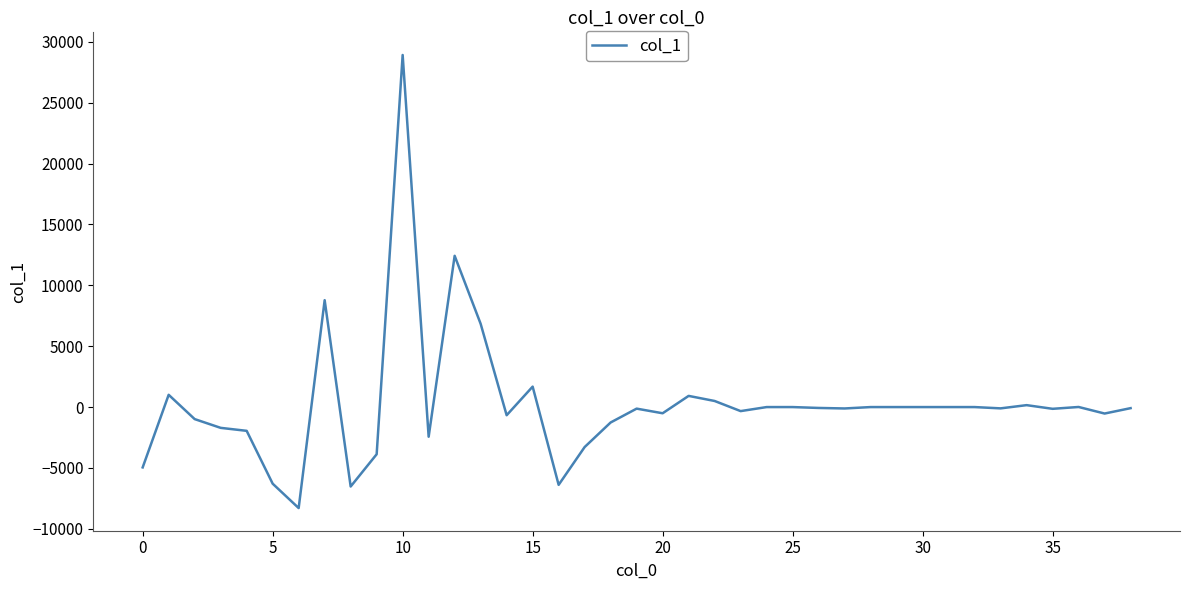

What is the sum of all values?

10573.3